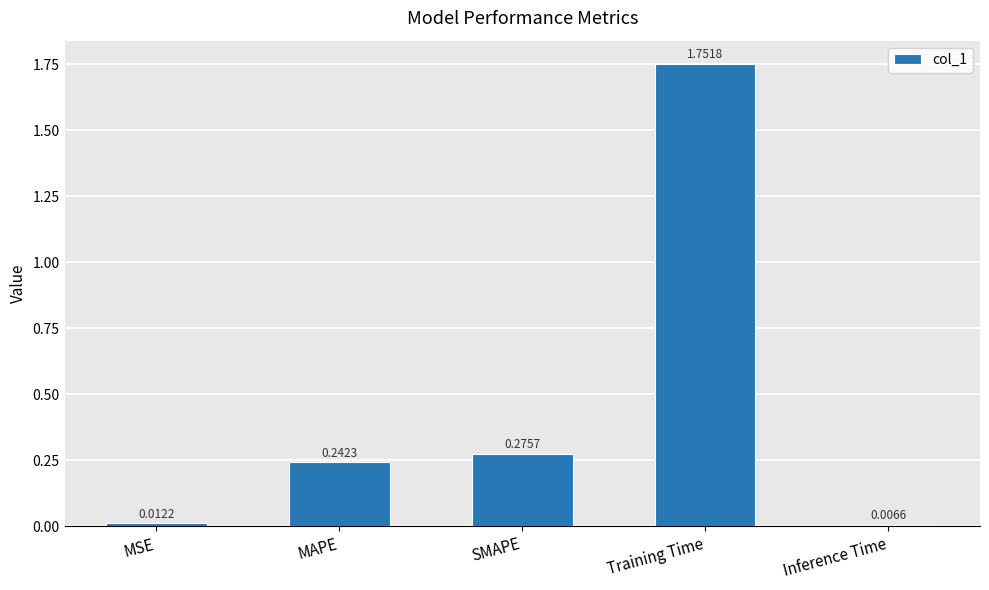

Does the chart contain stacked bars?

No